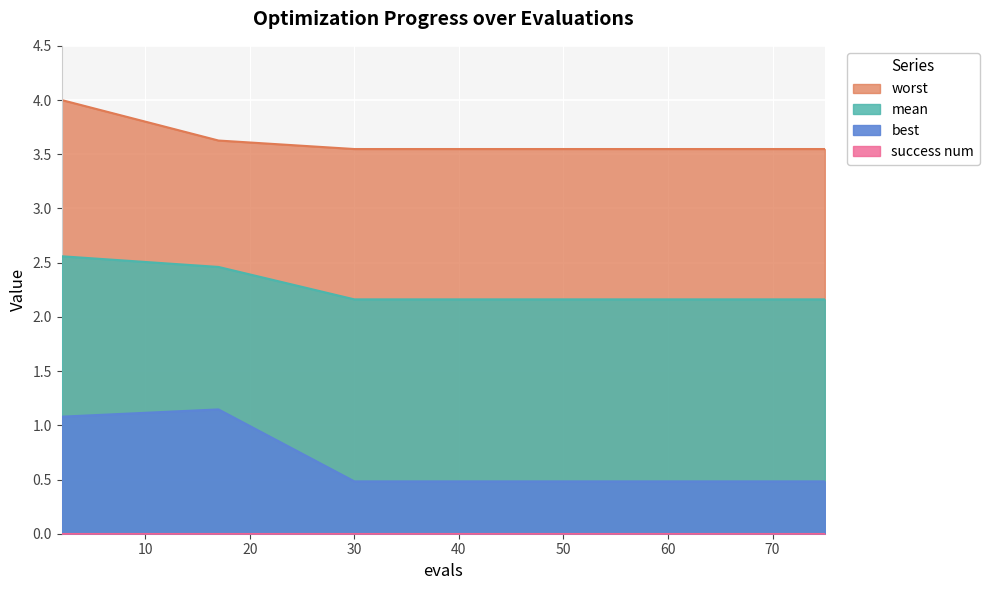

How many best values are between 0 and 1?

14